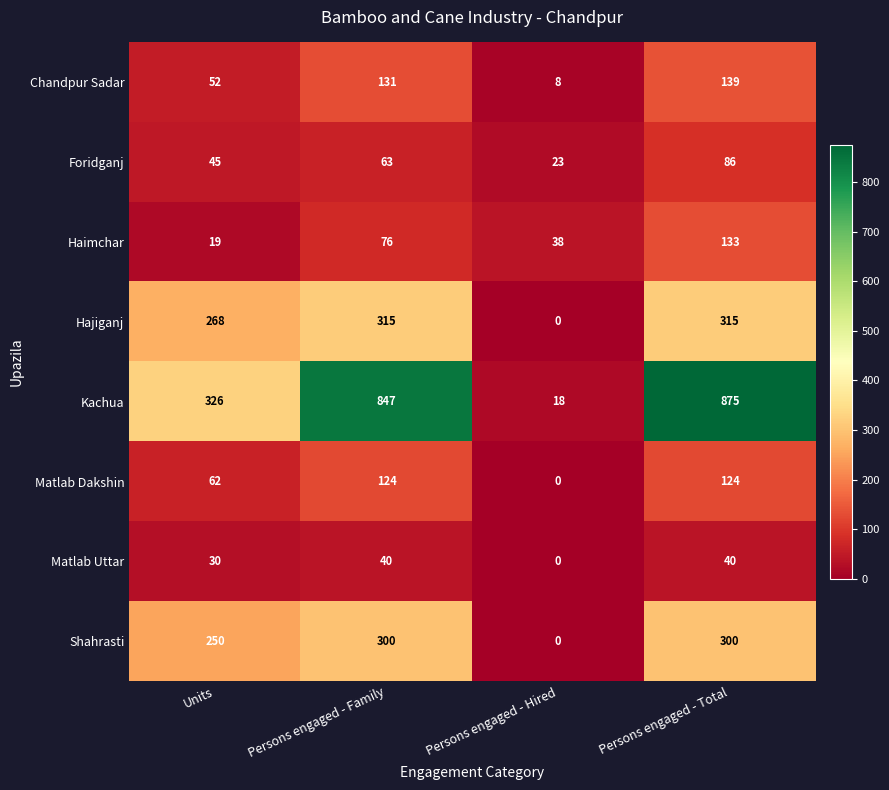

Between Units and Persons engaged - Hired, which series saw the biggest shift?

Kachua